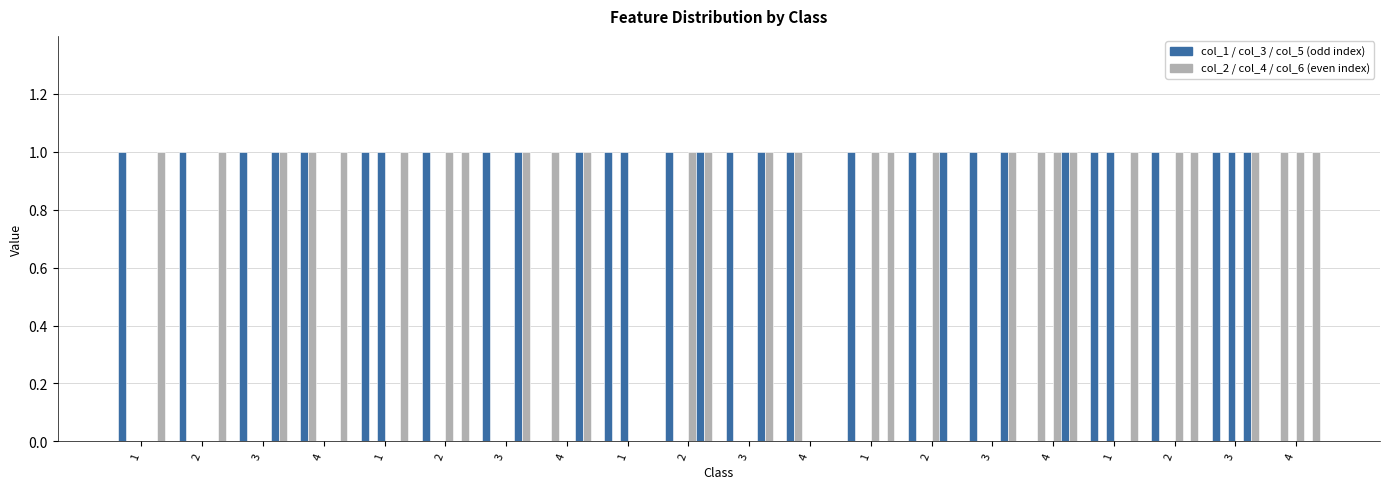

The value of col_4 at 1 is 0. True or false?

False